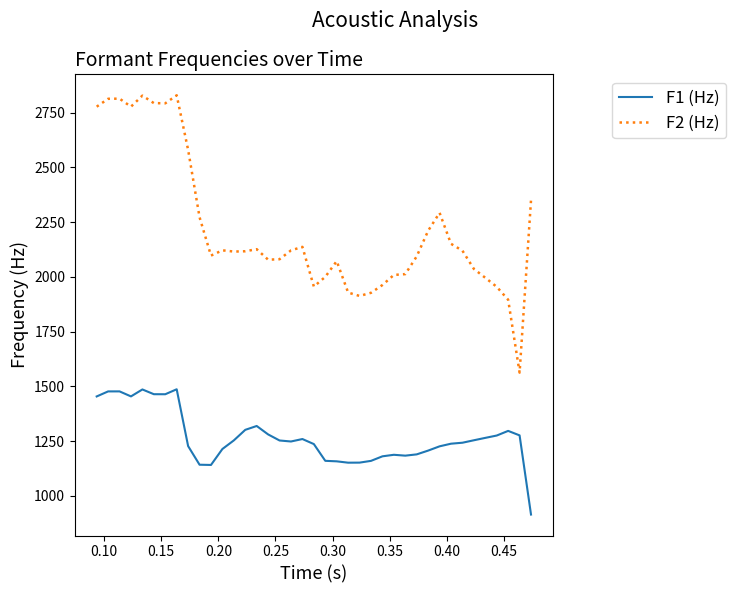

Which series has the widest spread of values?

F2 (Hz)